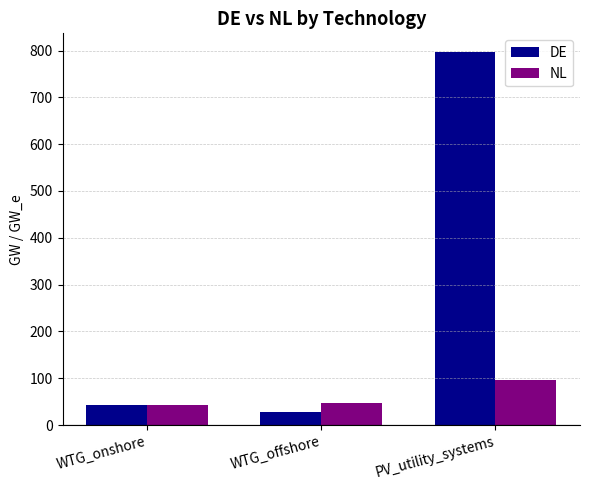

Reading left to right, what are all the values shown in this chart?

DE: WTG_onshore=42.2	WTG_offshore=27.8	PV_utility_systems=796.9
NL: WTG_onshore=43.3	WTG_offshore=47.7	PV_utility_systems=96.1